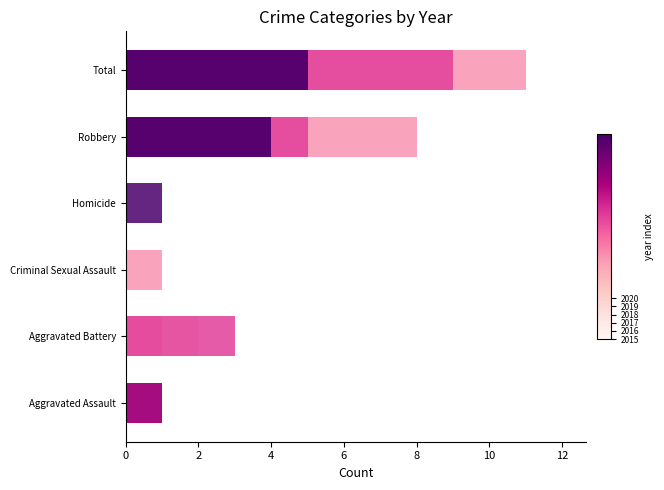

What is the sum of the 2015 values at Aggravated Assault and Aggravated Battery?

2